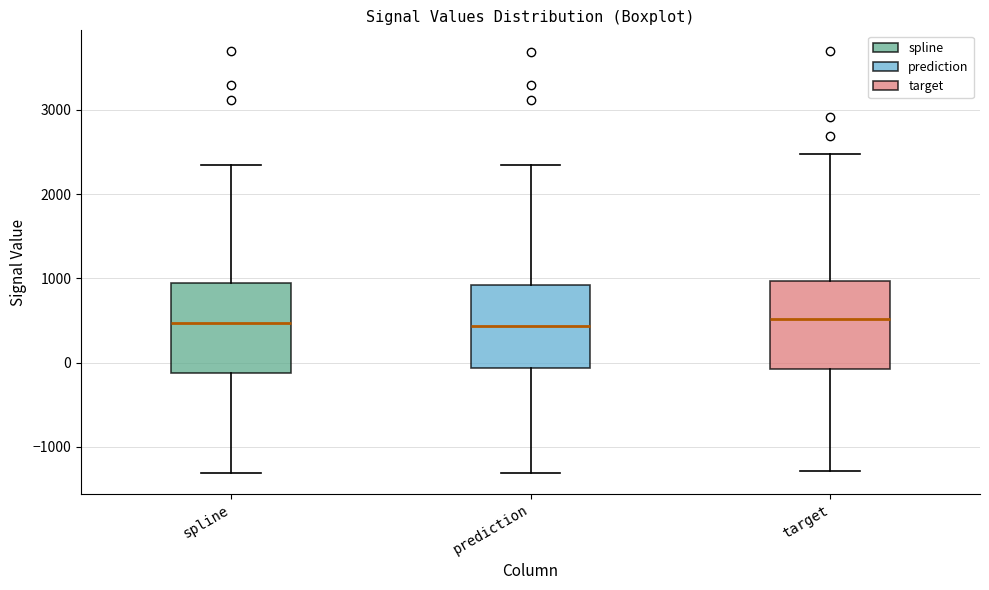

Reading left to right, read every box against the y-axis: the position of its median line, the range the box covers, and the ends of its whiskers. The values are not printed on the chart, so give them approximately, as read against the axis.

spline: median 500, box -100 to 900, whiskers -1300 to 2300
prediction: median 400, box -100 to 900, whiskers -1300 to 2300
target: median 500, box -100 to 1000, whiskers -1300 to 2500